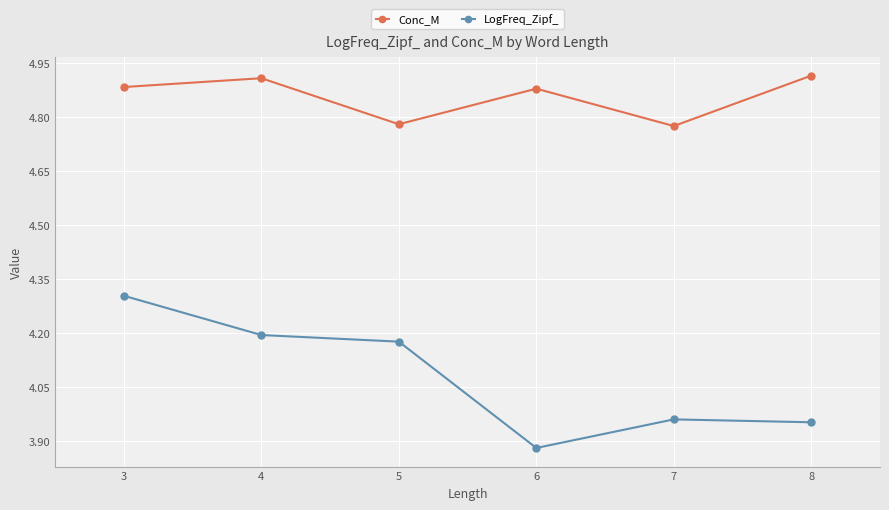

Is this an area chart (filled region under the line)?

No